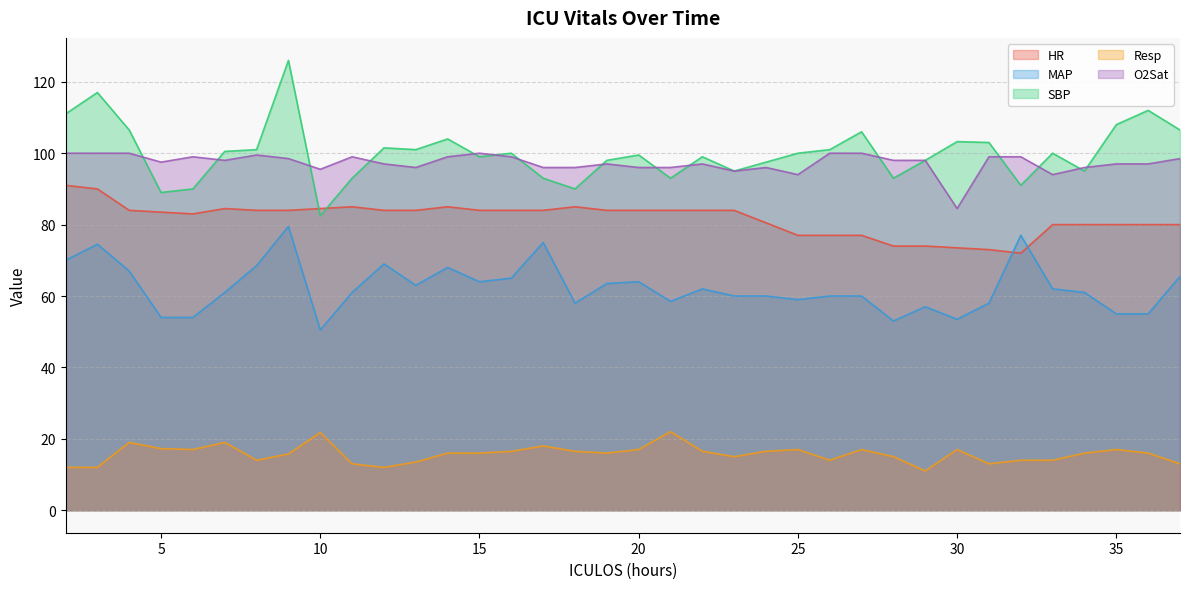

At which category is the sum across all series the highest?

9